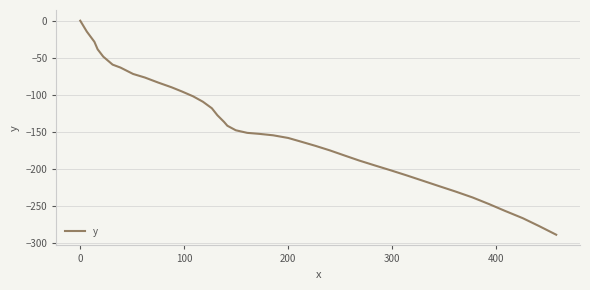

Does the chart have visible grid lines?

Yes